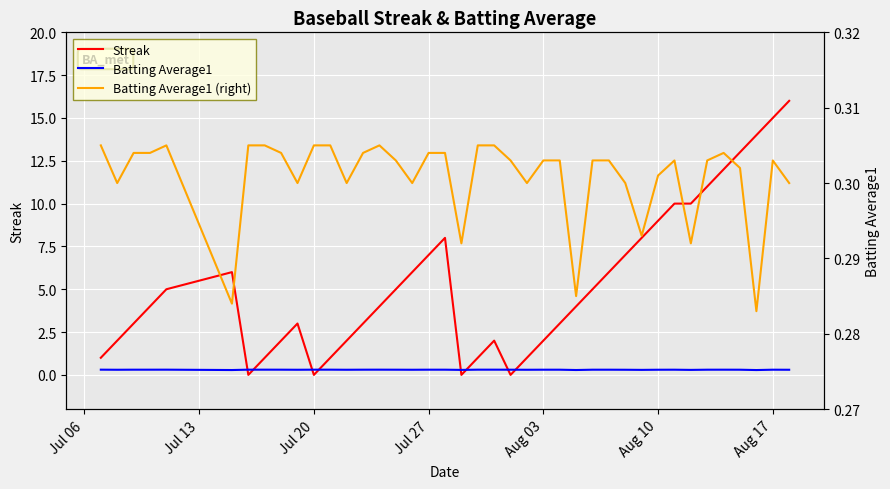

True or false: Batting Average1 and Batting Average1 (right) cross at least once.

False